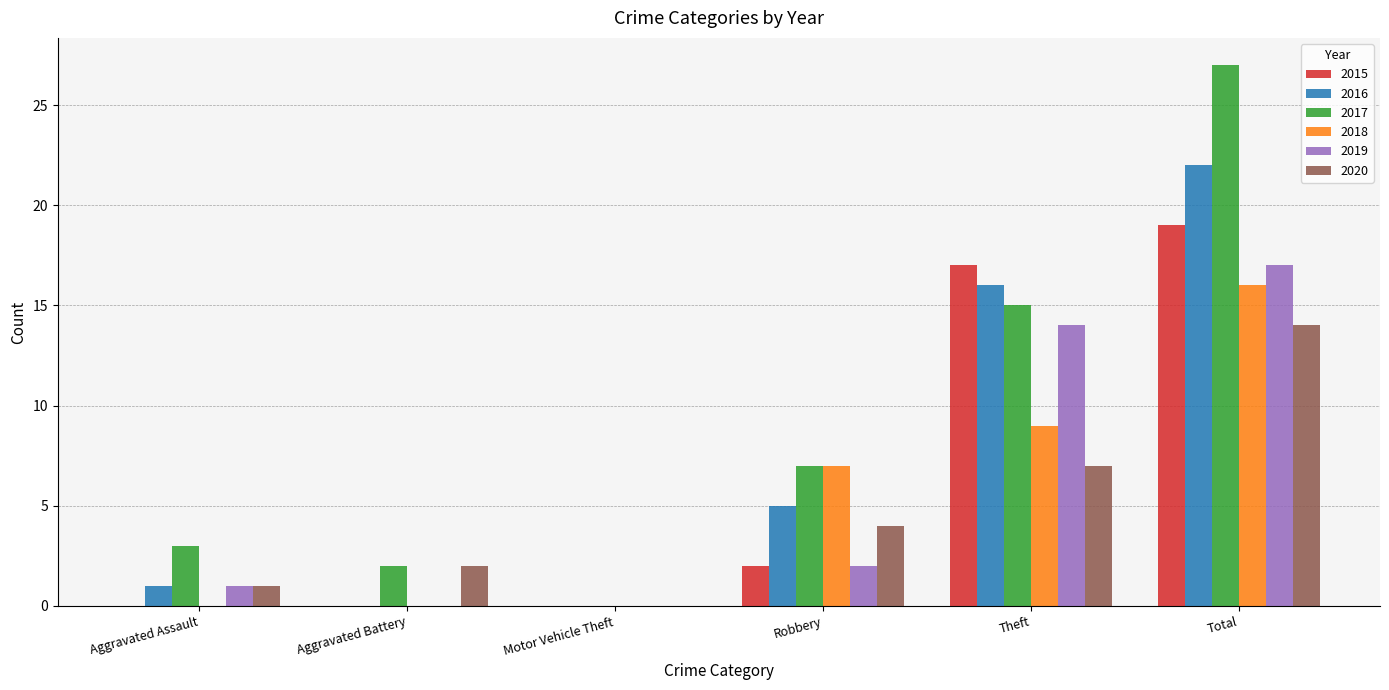

Count the number of categories in the chart.

6